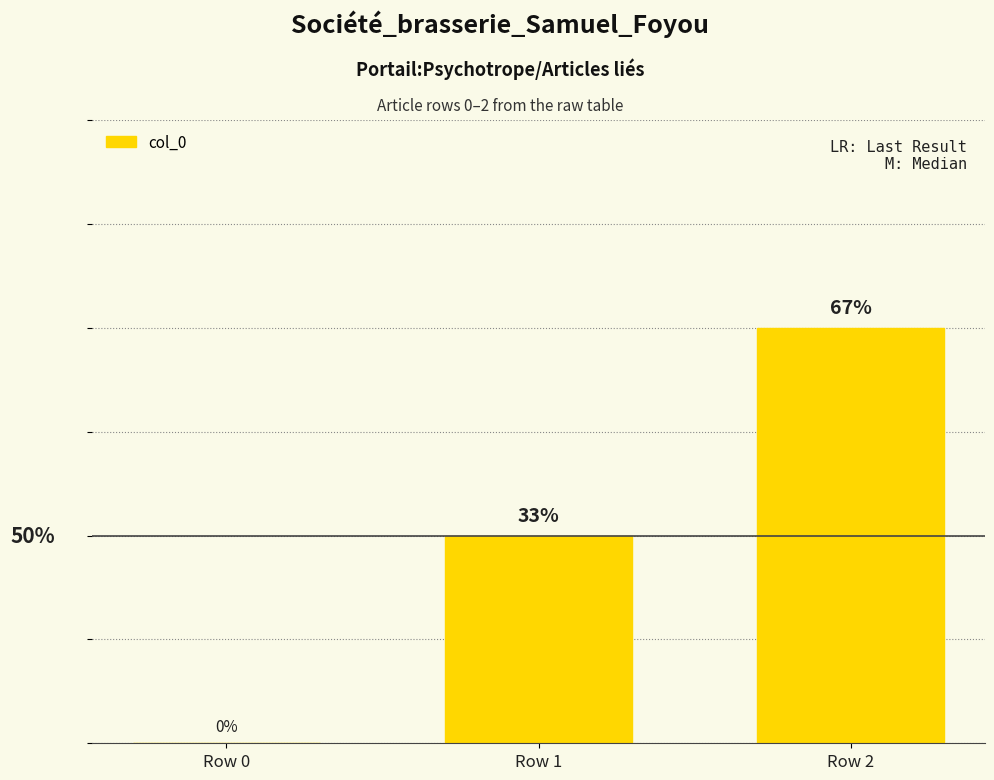

What is the change in value from Row 1 to Row 2?

+1